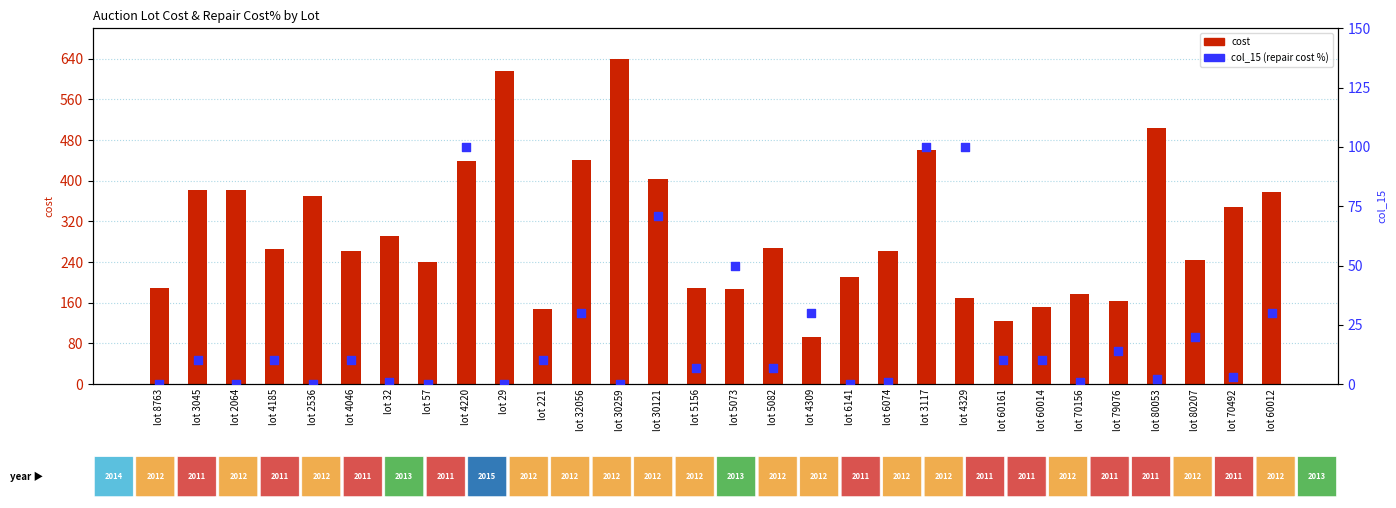

Which series reaches the maximum Y coordinate?

cost